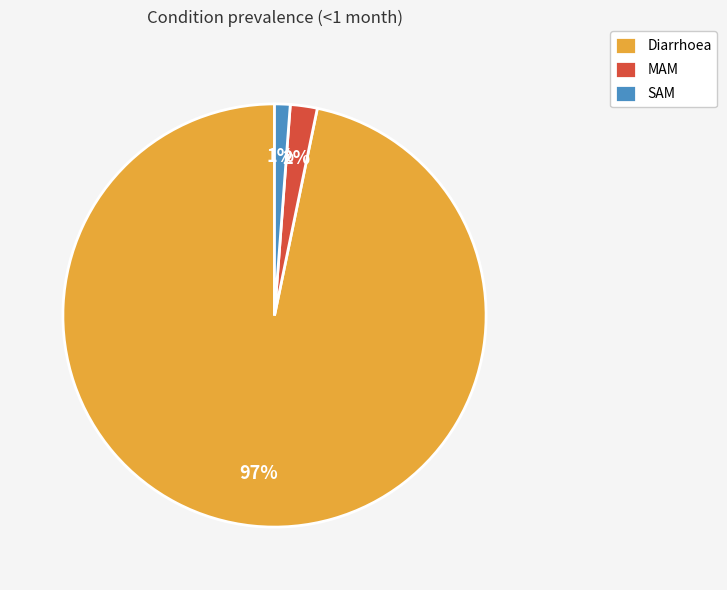

True or false: SAM accounts for 1% of the total.

True